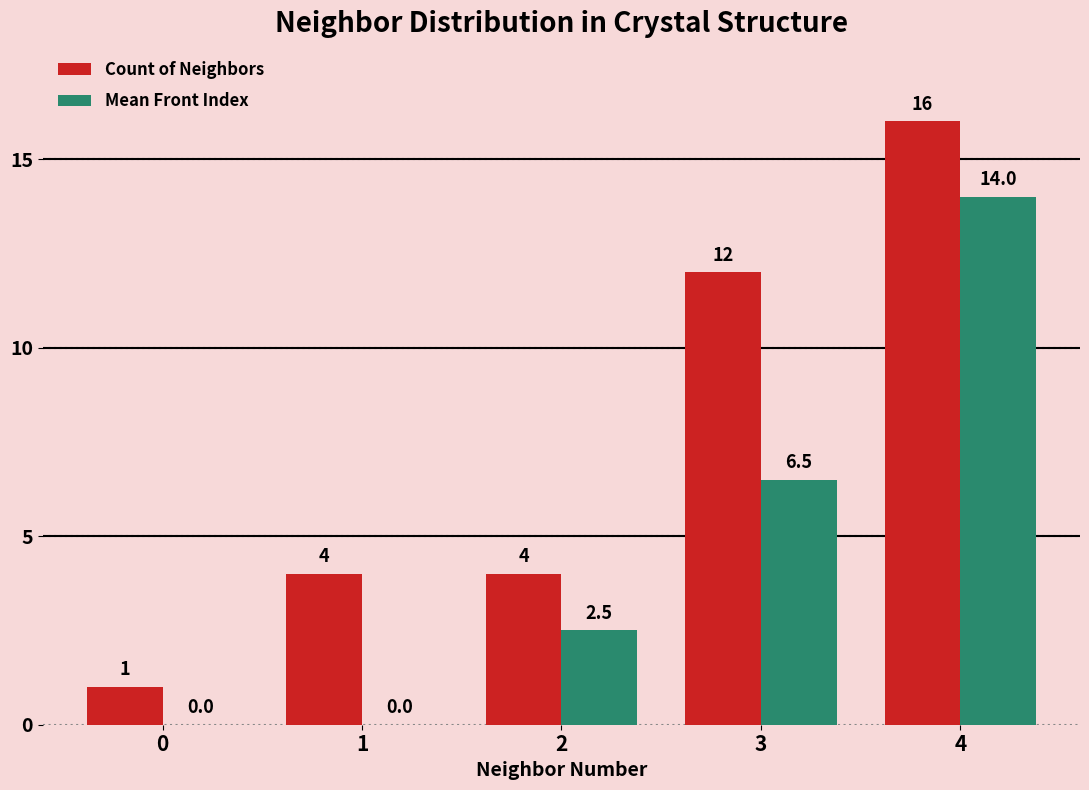

Between 3 and 4, which series saw the biggest shift?

Mean Front Index